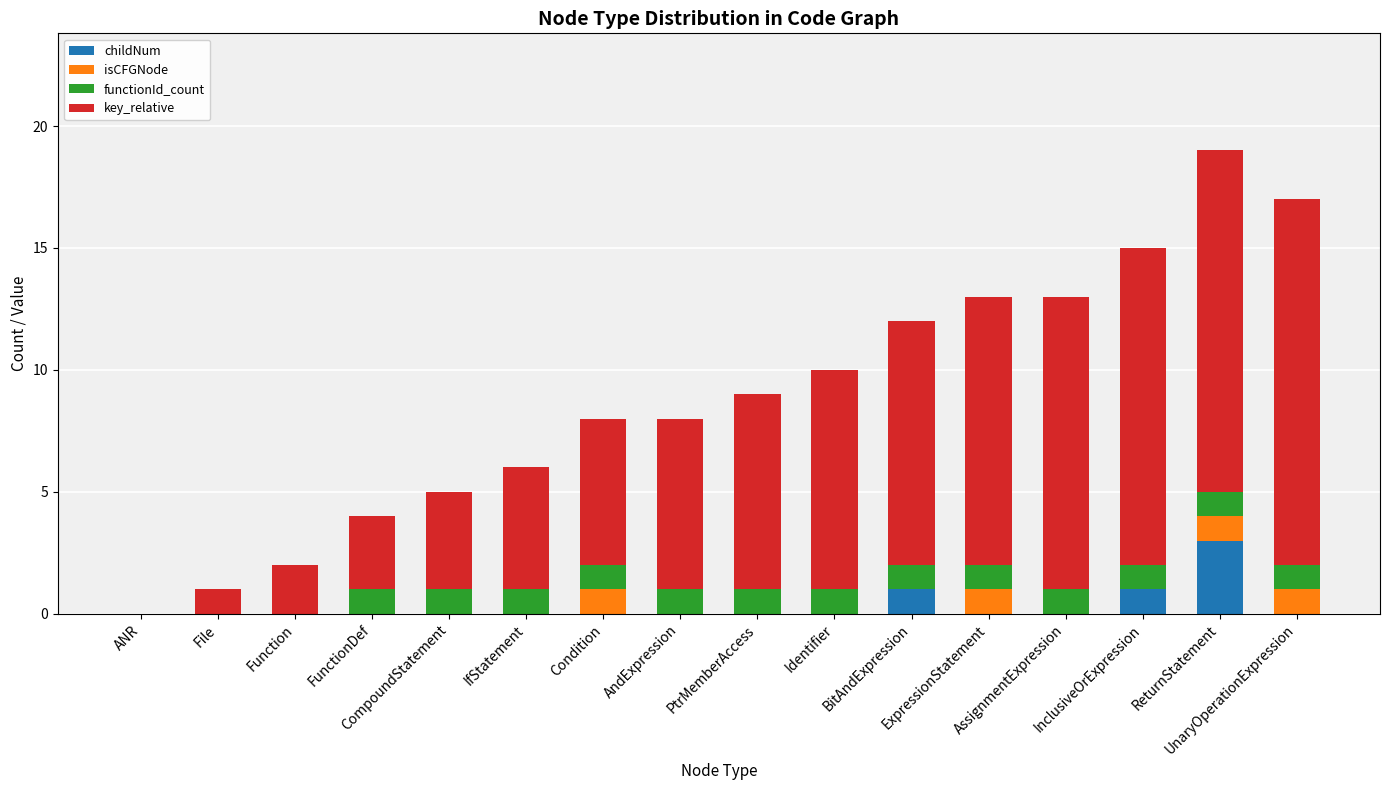

Are the bars grouped side by side (vs. stacked)?

No